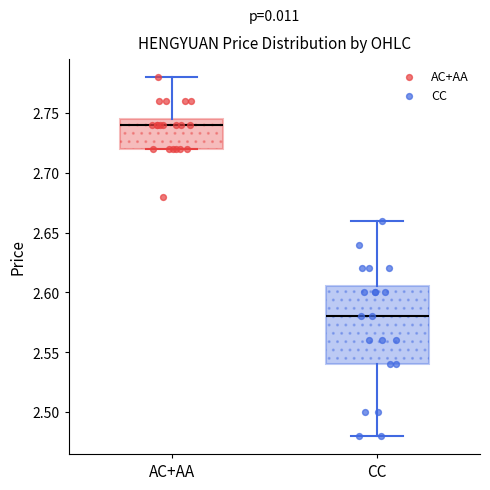

Where does the median line of the box for AC+AA sit on the y-axis? The values are not printed on the chart, so give them approximately, as read against the axis.

2.740